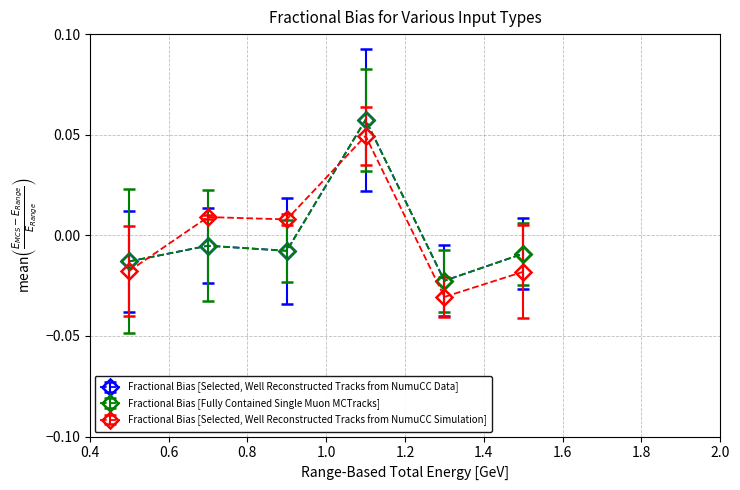

Which series has the widest spread of values?

Fractional Bias [Selected, Well Reconstructed Tracks from NumuCC Simulation]